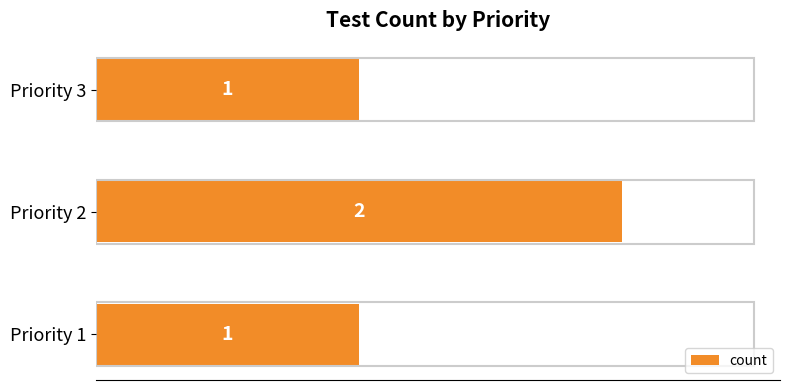

What is the greatest value displayed?

2